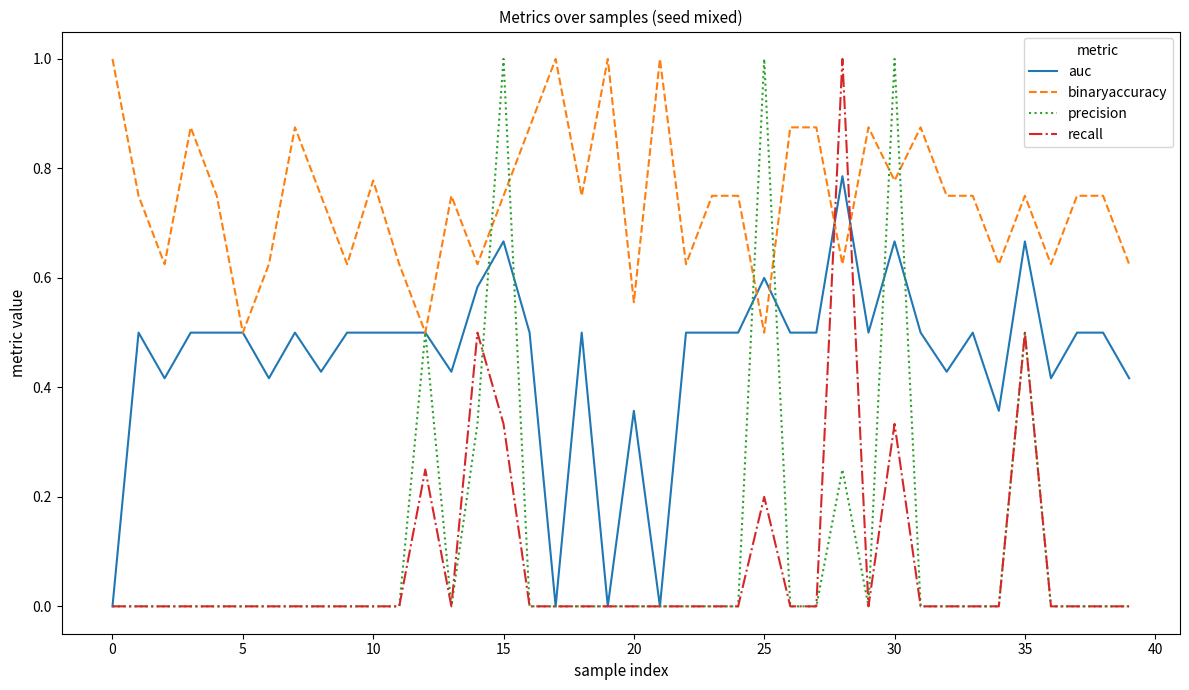

What is the greatest value displayed?

1.0